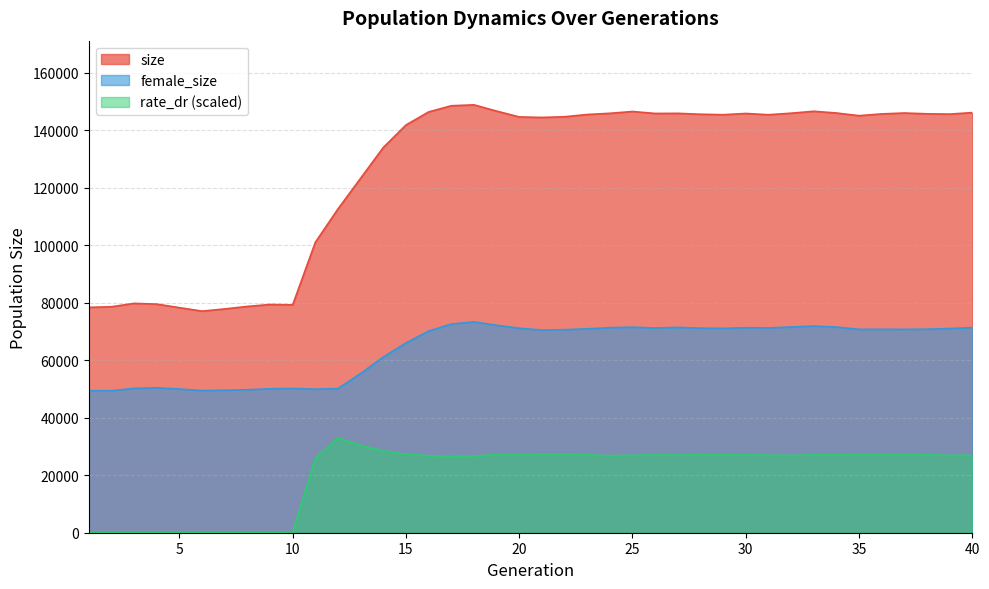

What are all the series names shown in the legend?

size, female_size, rate_dr (scaled)